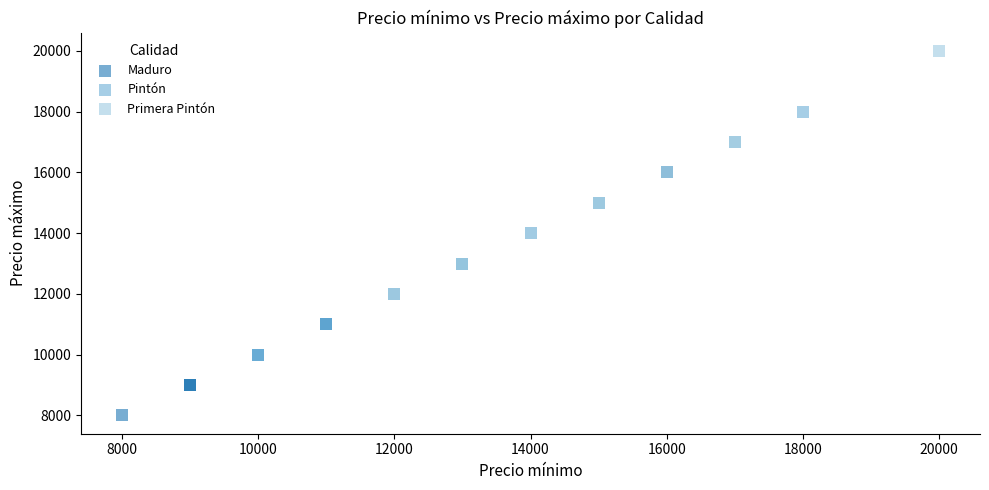

Which series contains the highest Y value?

Primera Pintón